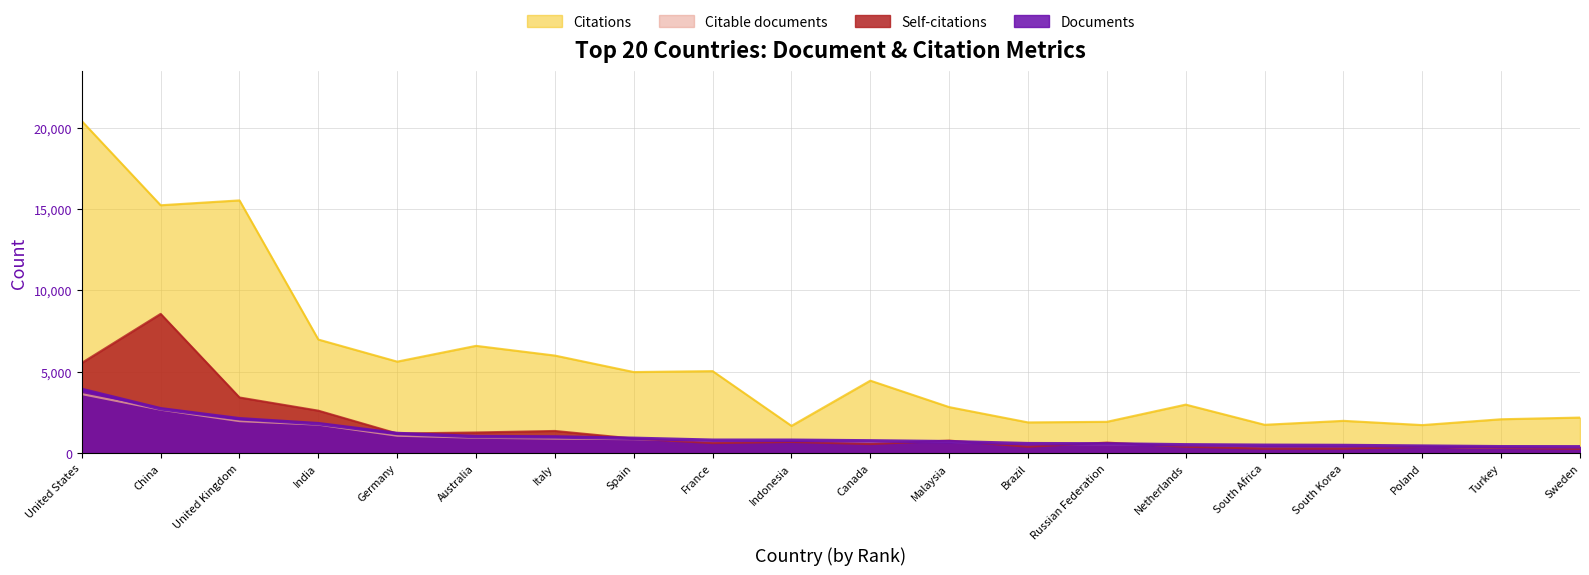

What is the difference between the Documents values at India and Indonesia?

1016